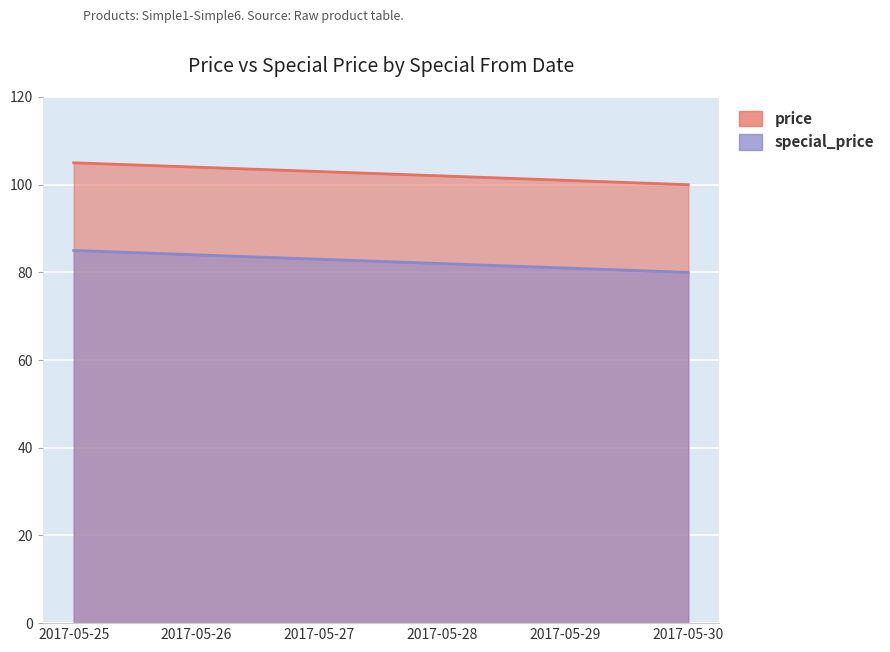

Which series changed the most between 2017-05-26 and 2017-05-30?

price